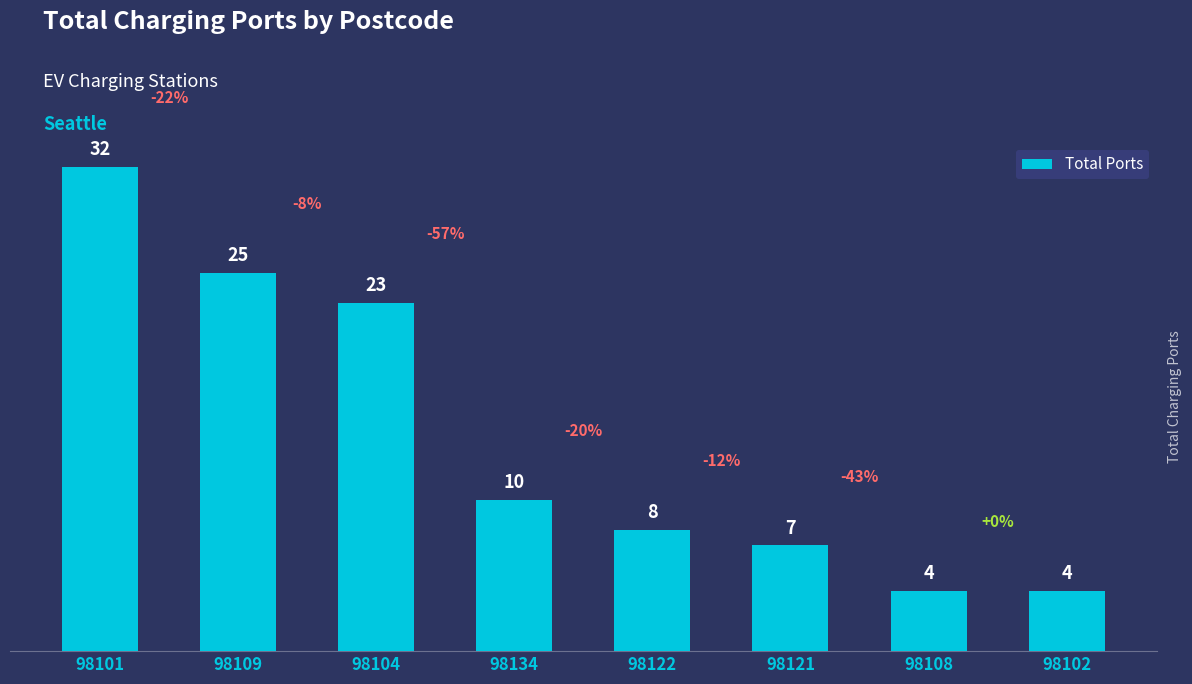

Reading left to right, extract all data points from this chart.

32	25	23	10	8	7	4	4